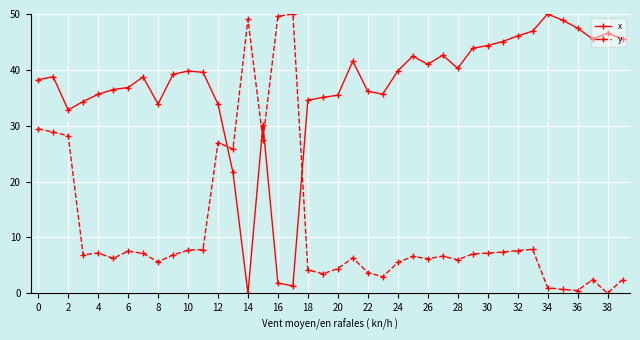

Rank the series by their average value, from highest to lowest.

x, y